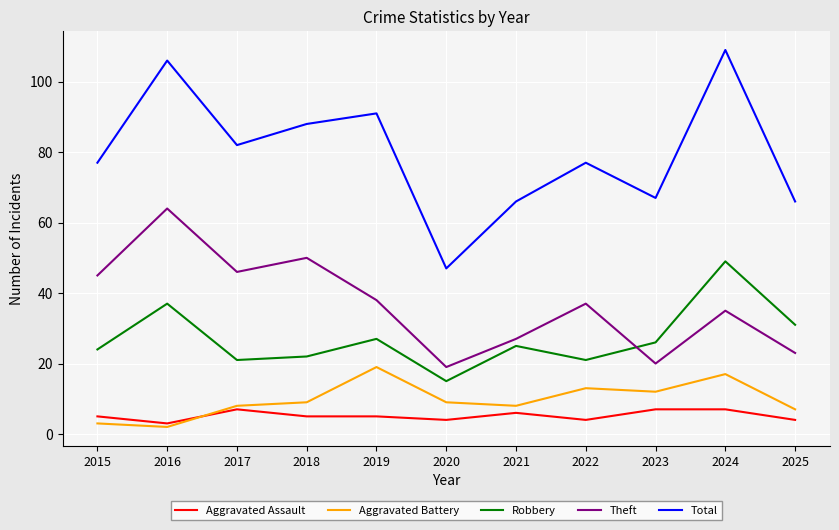

What is the average value of the Aggravated Battery series?

10